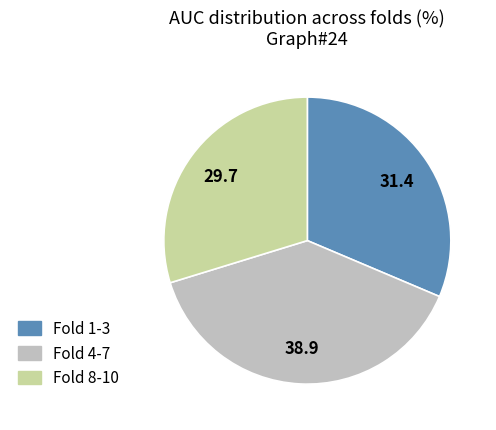

Does any single category account for the majority?

No